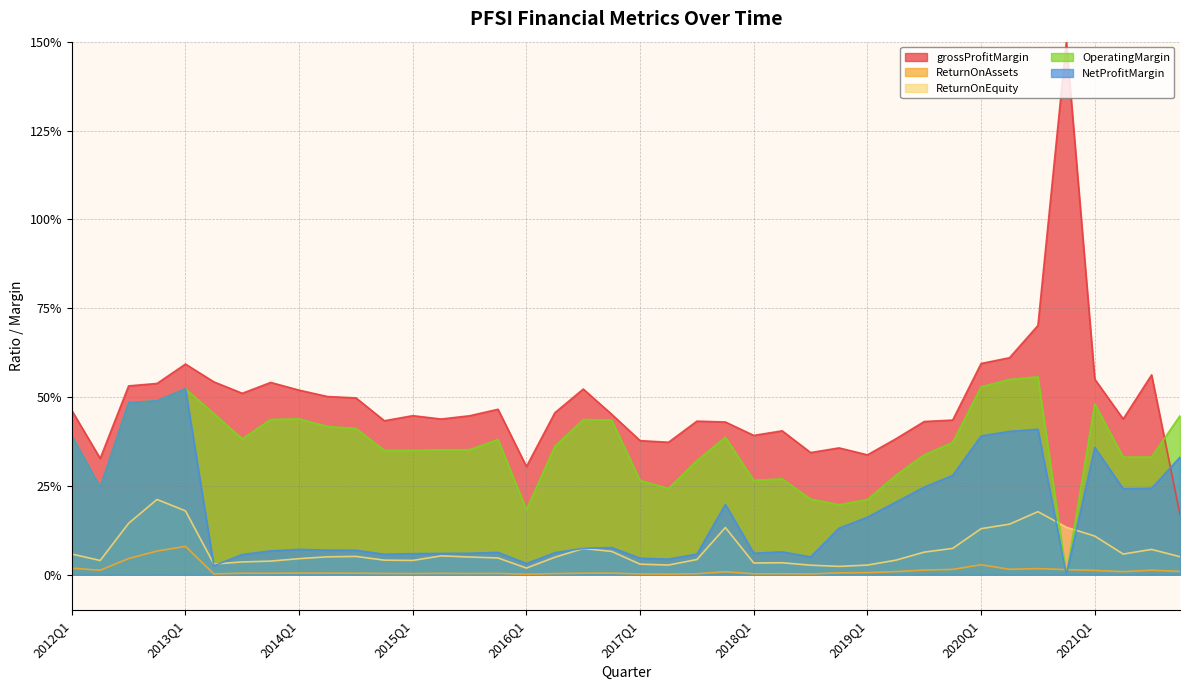

The value of ReturnOnEquity at 2018Q3 is 0.0. True or false?

False